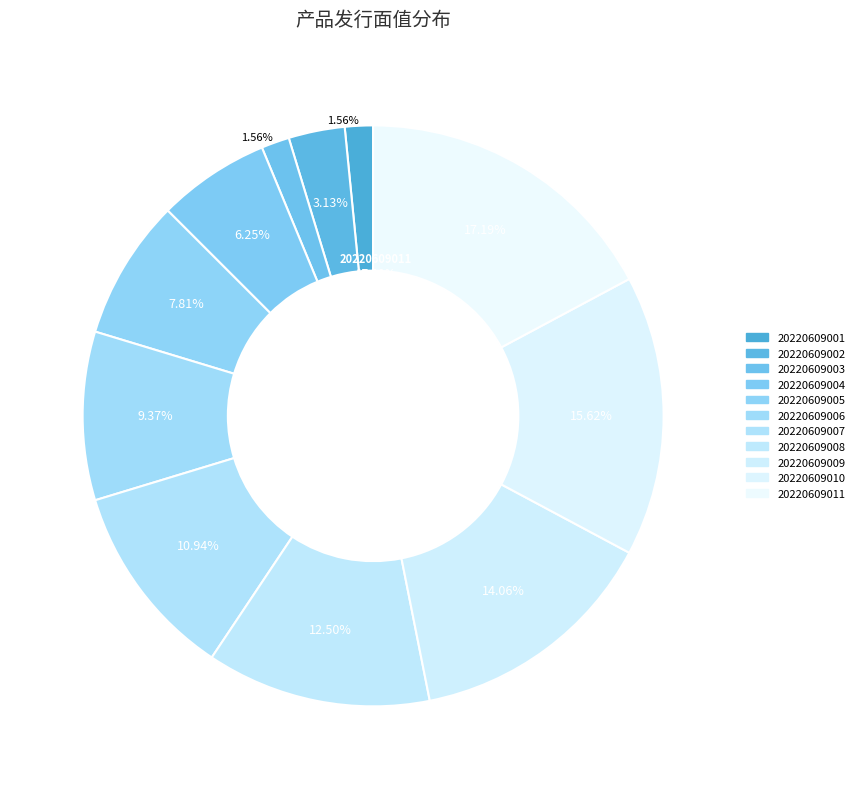

The 20220609006 slice represents 9% of the pie. True or false?

True